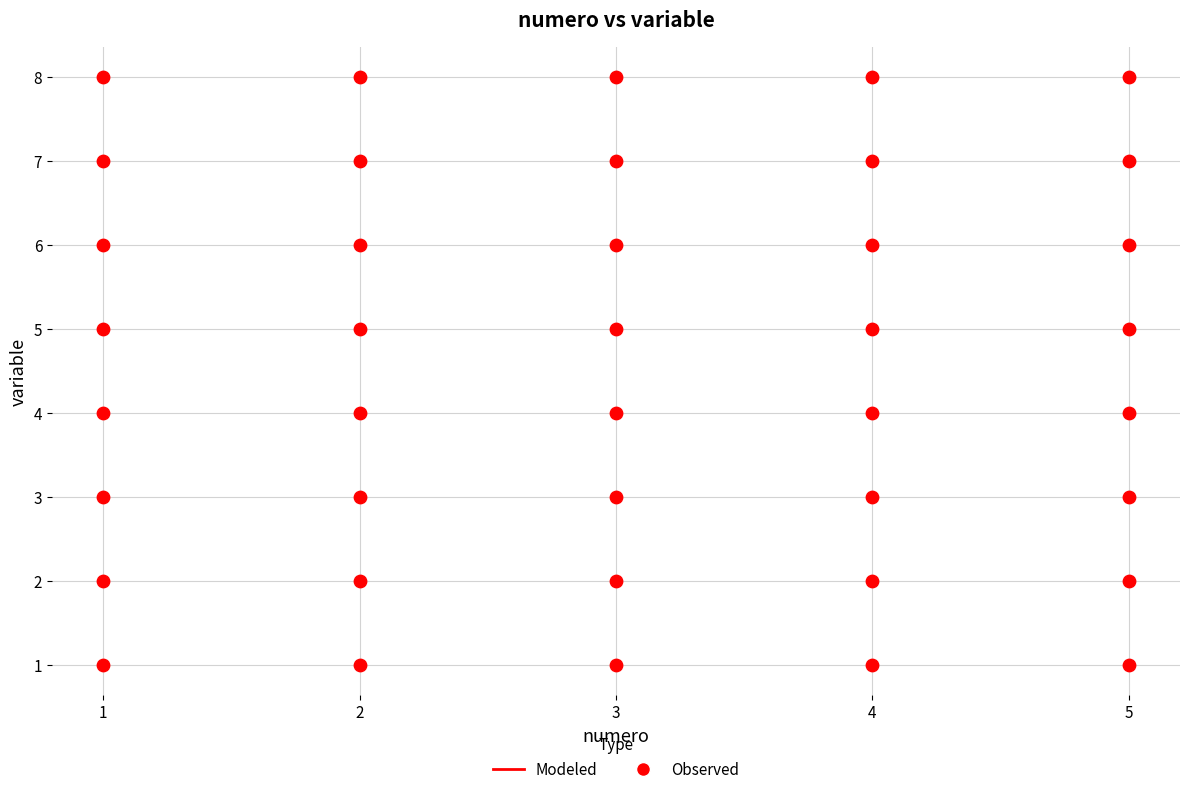

What is the range of Y values (max minus min)?

7